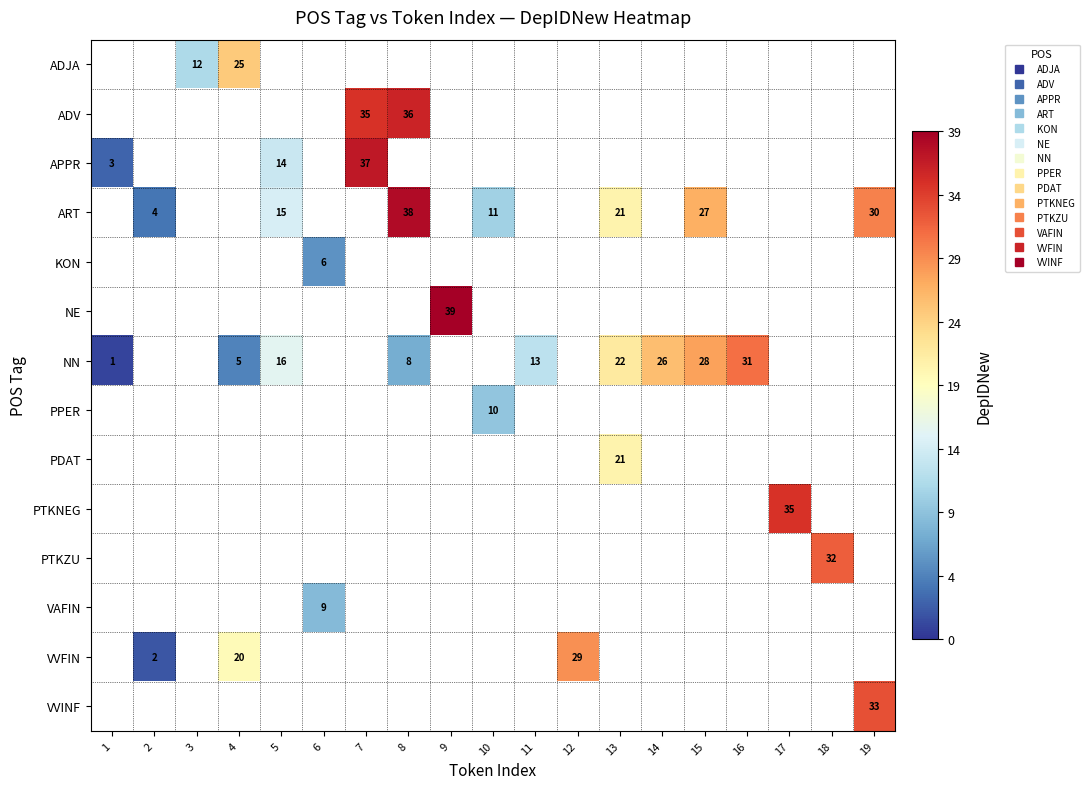

Which label corresponds to the smallest value in the chart?

1